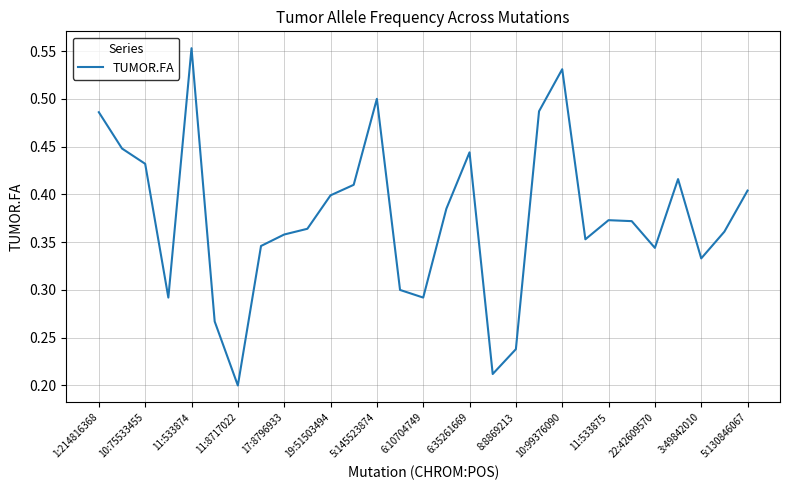

How many lines are shown in the chart?

1